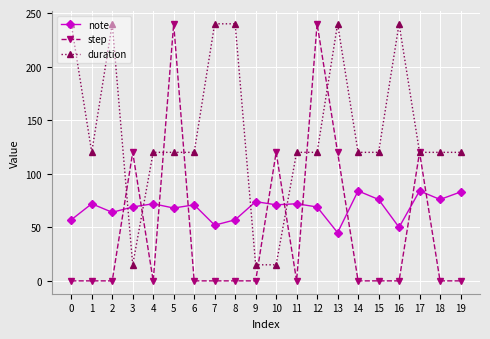

Where is the first local minimum for note?

2